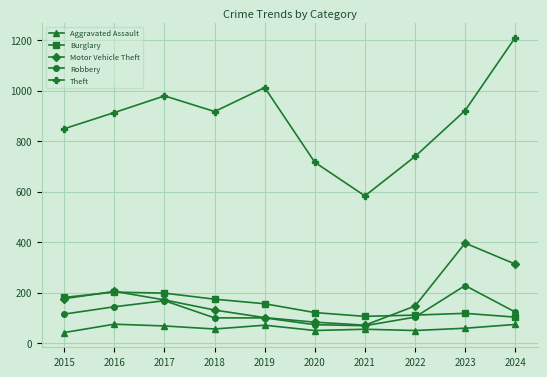

Which series has the largest total across all categories?

Theft